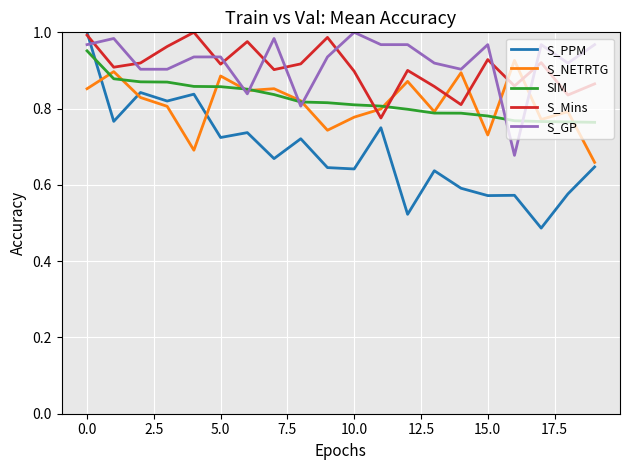

At how many categories does at least one series exceed 0?

20